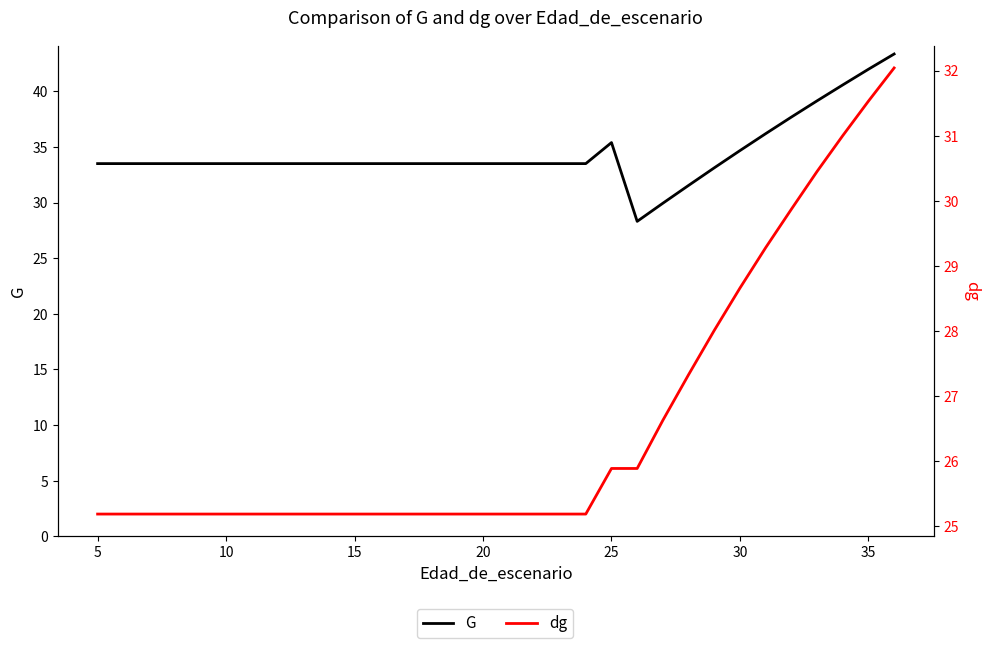

The value of dg at 19 is 42.7. True or false?

False